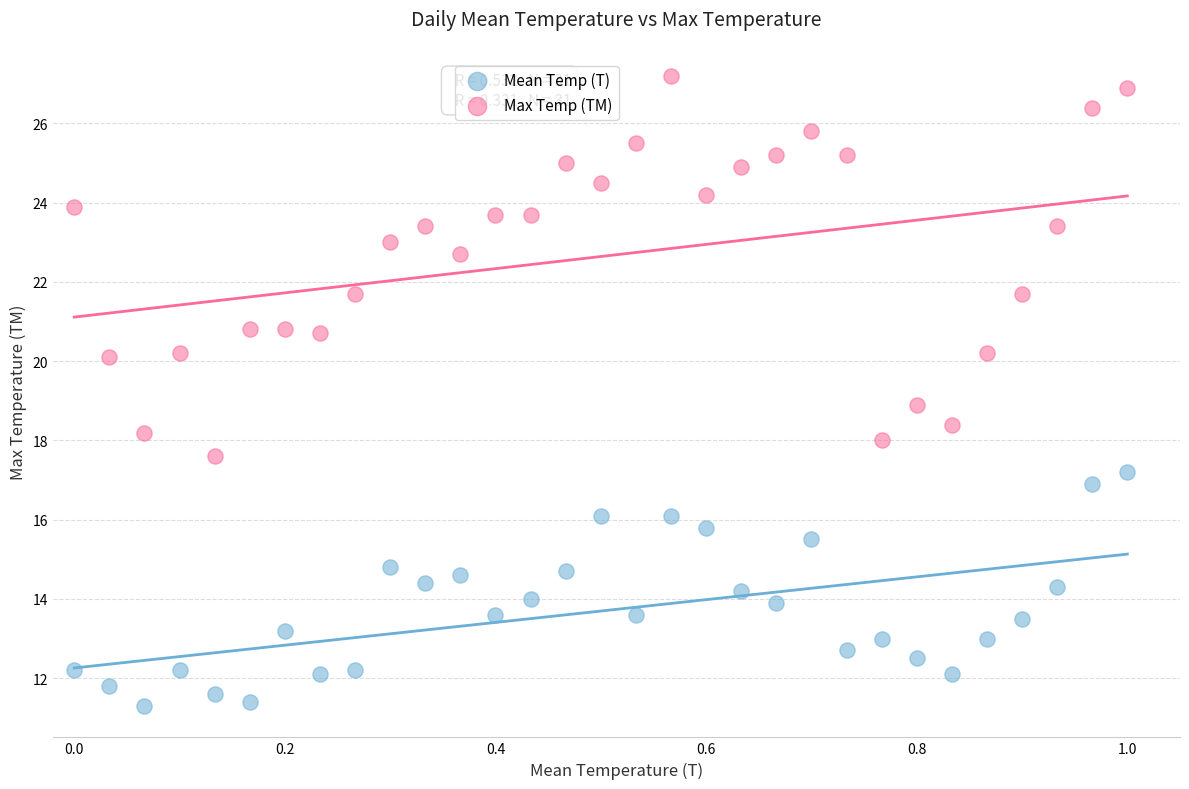

Which series has the largest Y range (max minus min)?

Max Temp (TM)